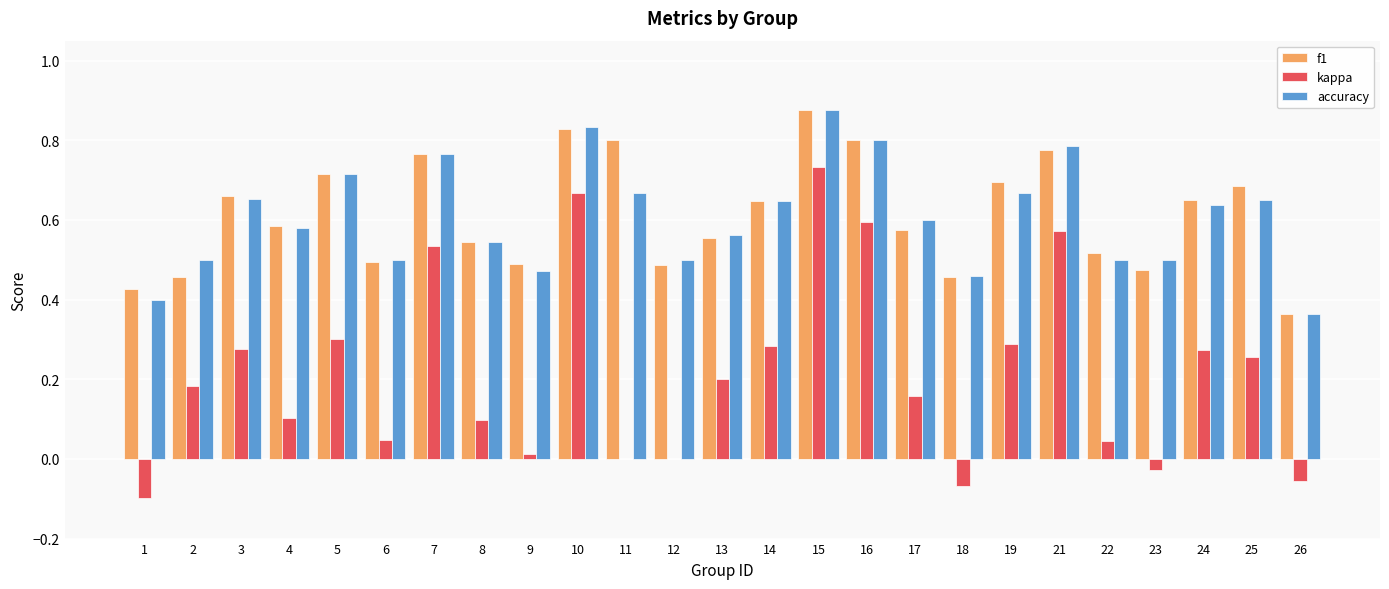

What is the difference between the f1 values at 3 and 5?

0.1